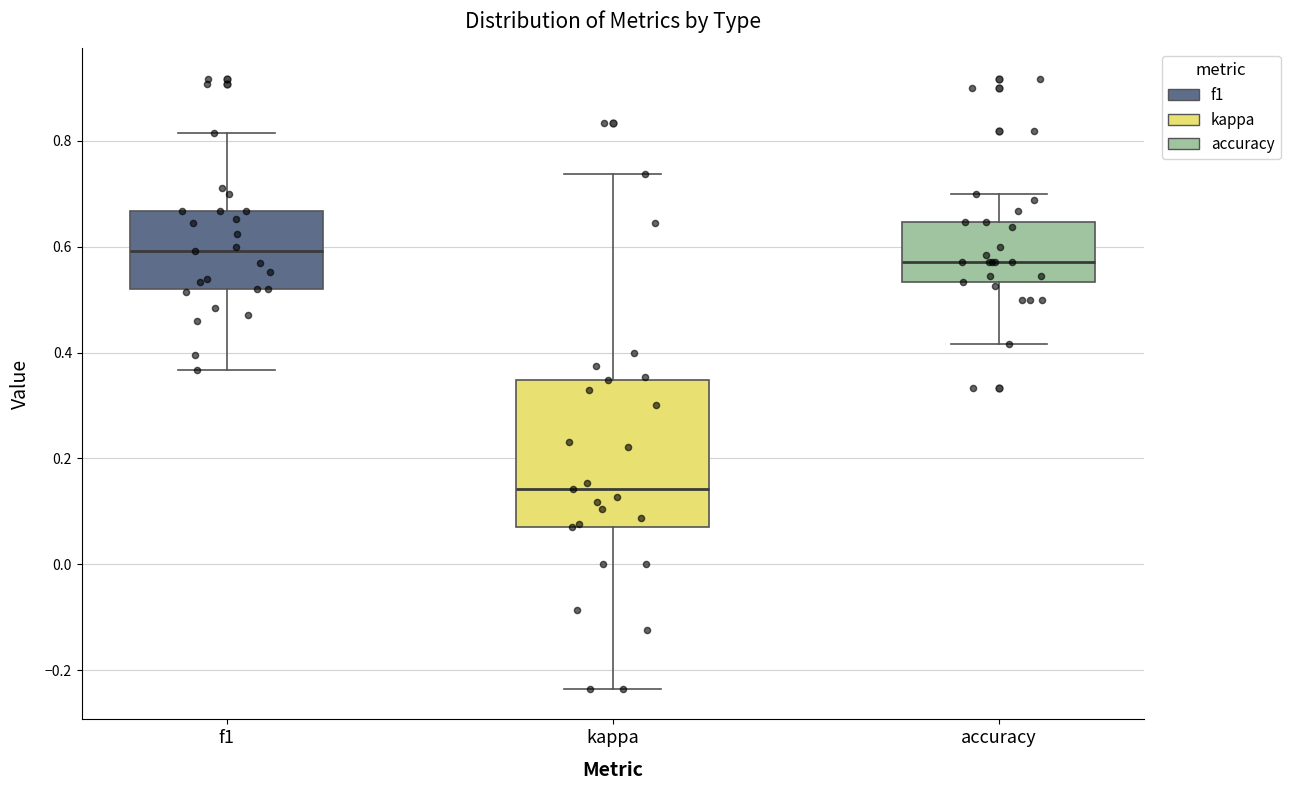

Reading left to right, transcribe this box plot: for each box, give where its median line is, the range the box spans, and where its two whiskers end, as read against the y-axis. The values are not printed on the chart, so give them approximately, as read against the axis.

f1: median 0.60, box 0.52 to 0.66, whiskers 0.36 to 0.82
kappa: median 0.14, box 0.08 to 0.34, whiskers -0.24 to 0.74
accuracy: median 0.58, box 0.54 to 0.64, whiskers 0.42 to 0.70